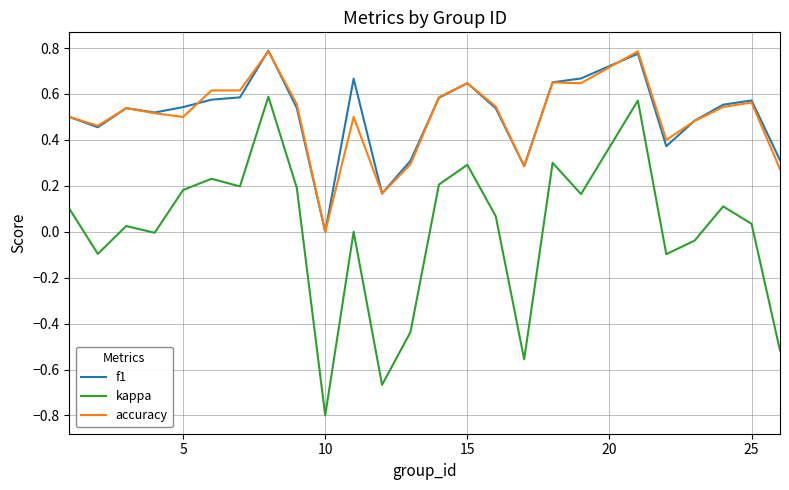

In f1, how many points are lower than both neighbors (excluding endpoints)?

6